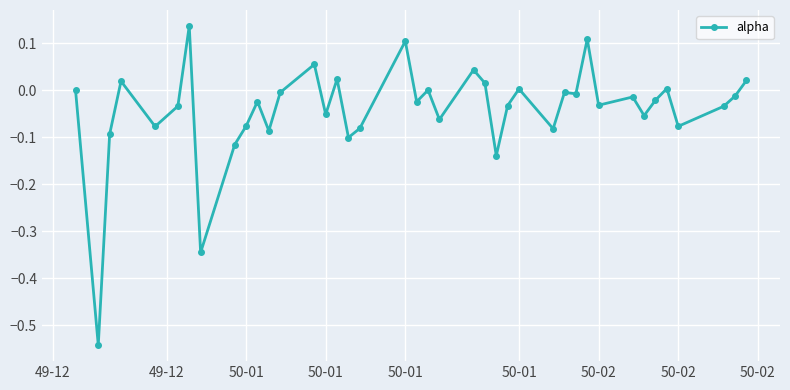

True or false: there are more than 1 points higher than both neighbors.

True